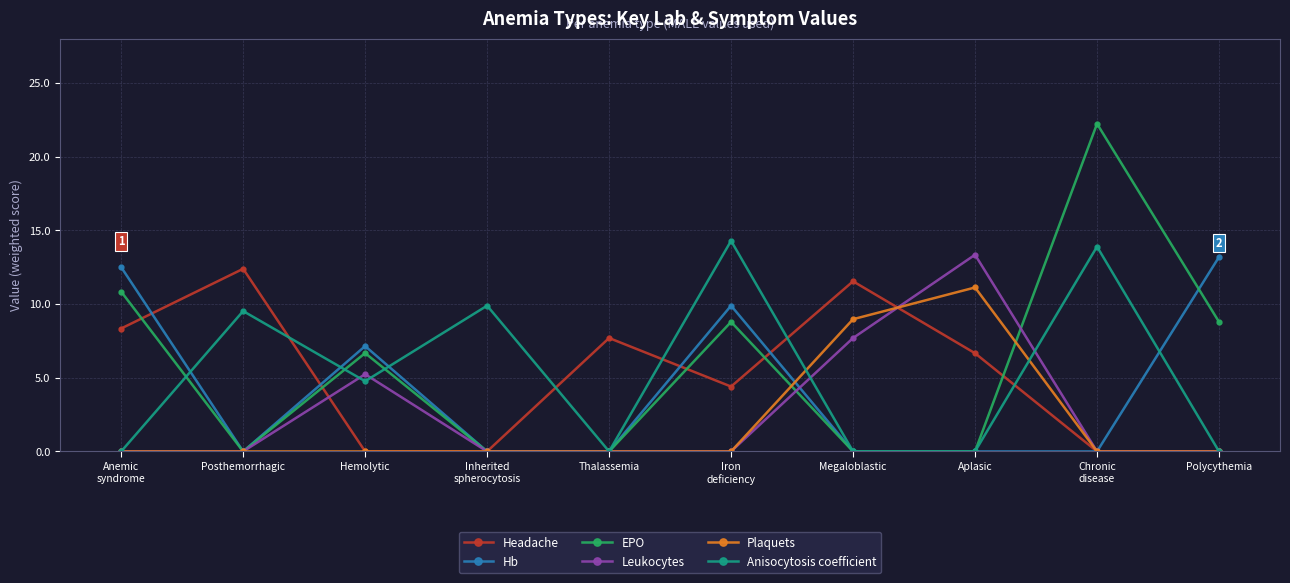

Which category has the highest value in the Leukocytes series?

Aplasic